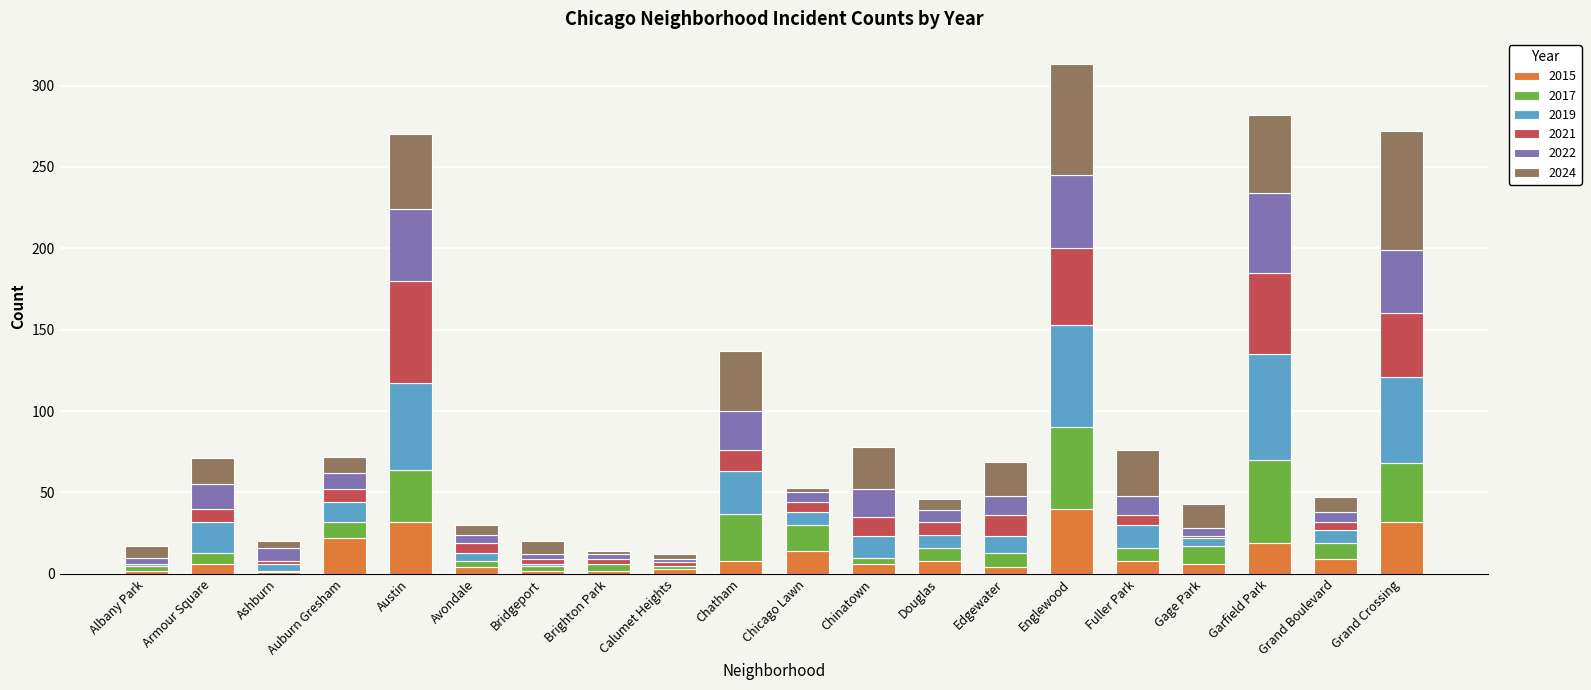

At which label does 2015 reach its peak?

Englewood